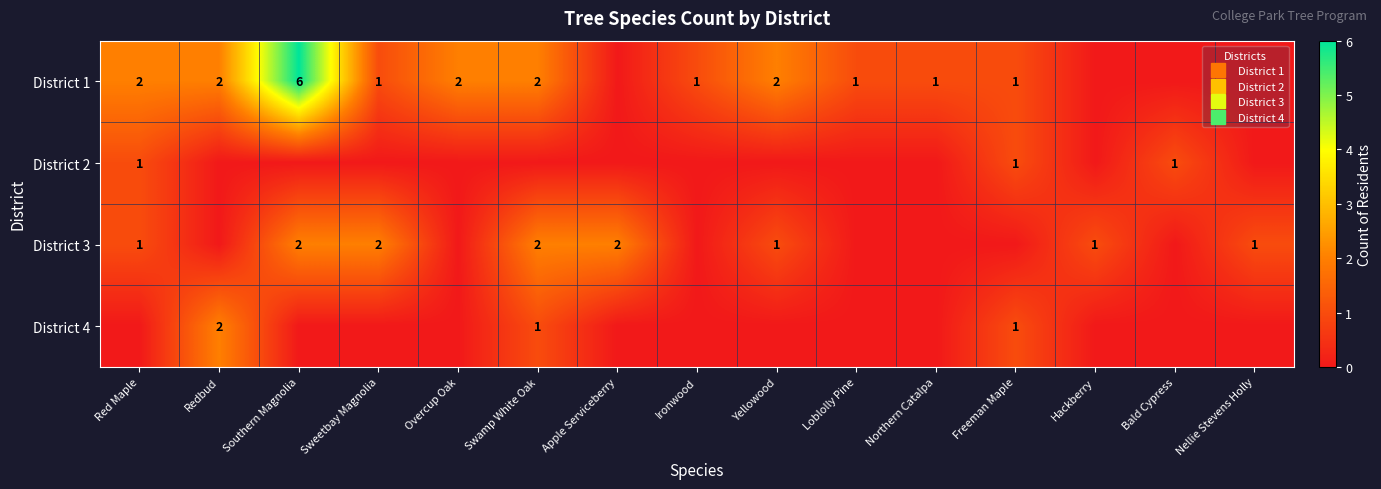

Which series has the largest total across all categories?

District 1